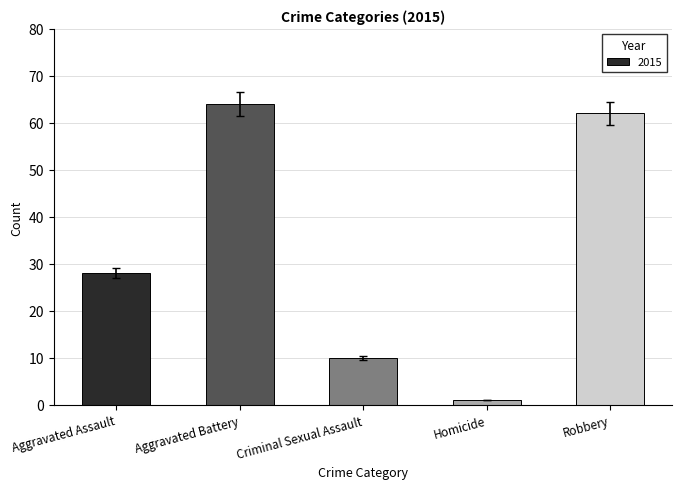

Rank the categories by value from highest to lowest.

Aggravated Battery, Robbery, Aggravated Assault, Criminal Sexual Assault, Homicide